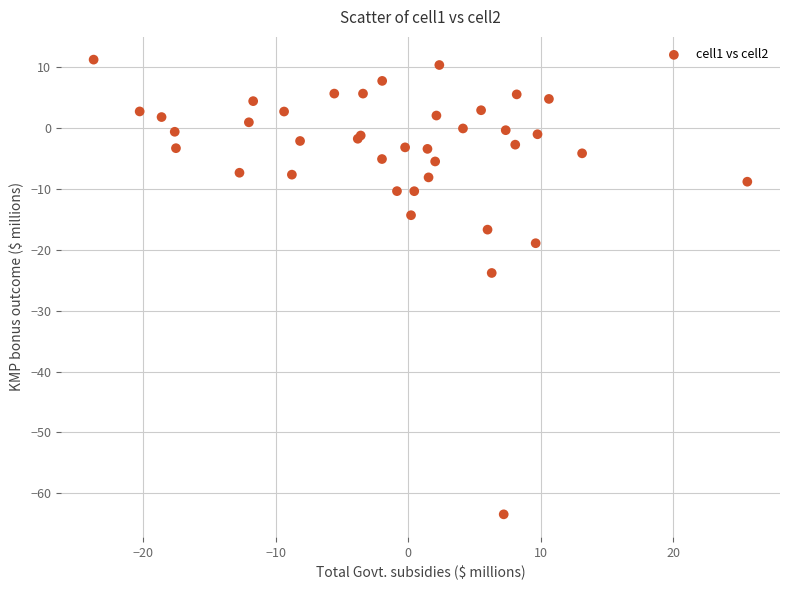

What Y value in the scatter plot is closest to -26?

-23.8